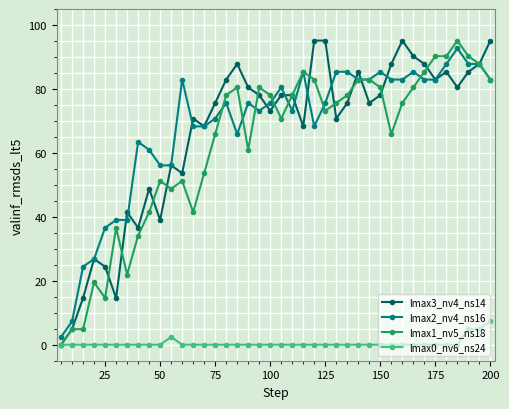

True or false: lmax2_nv4_ns16 and lmax0_nv6_ns24 intersect in this chart.

False